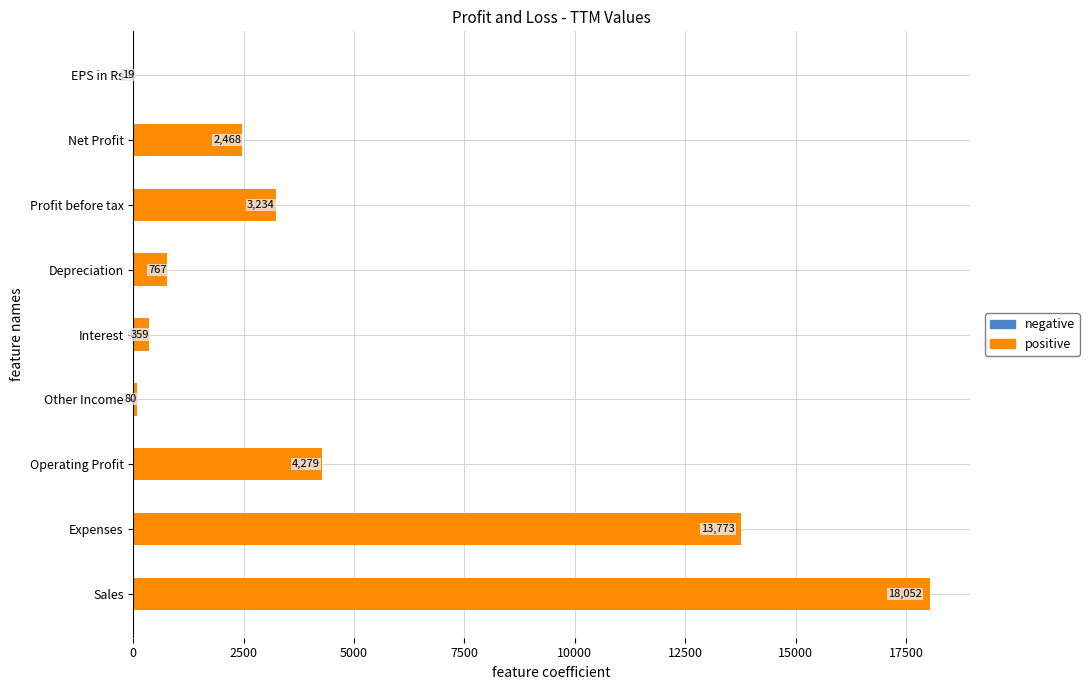

True or false: the data shows 1642.4 at Operating Profit.

False